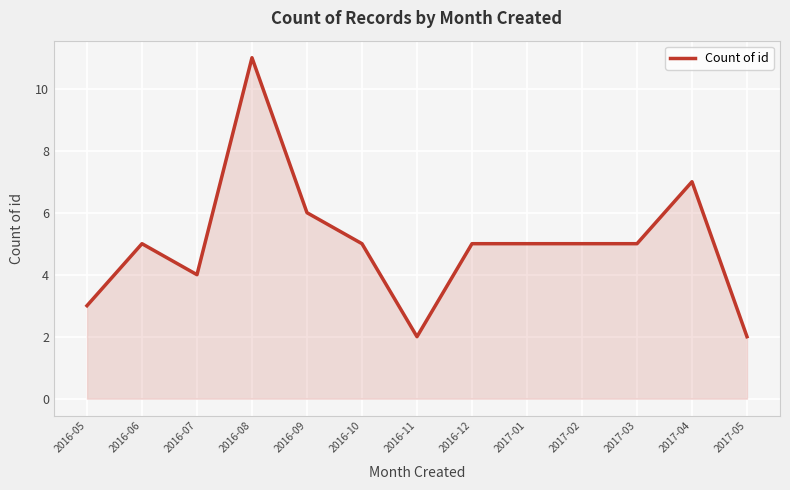

True or false: the data shows 4 at 2016-11.

False